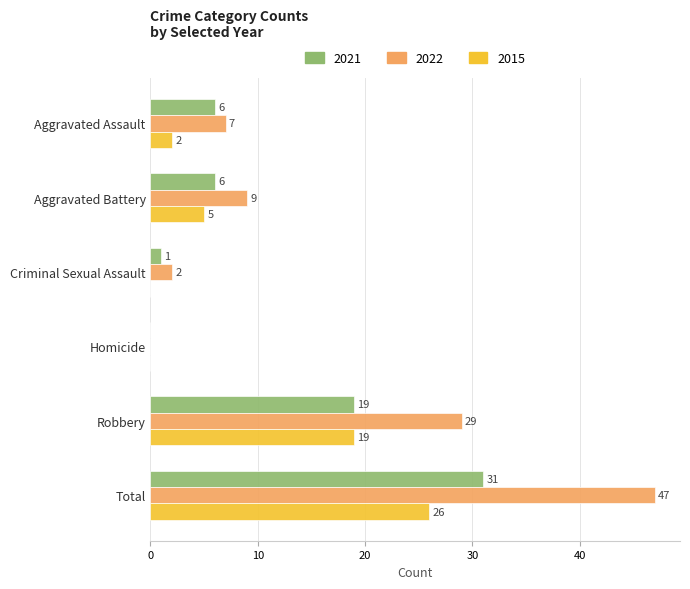

At which category is the sum across all series the highest?

Total